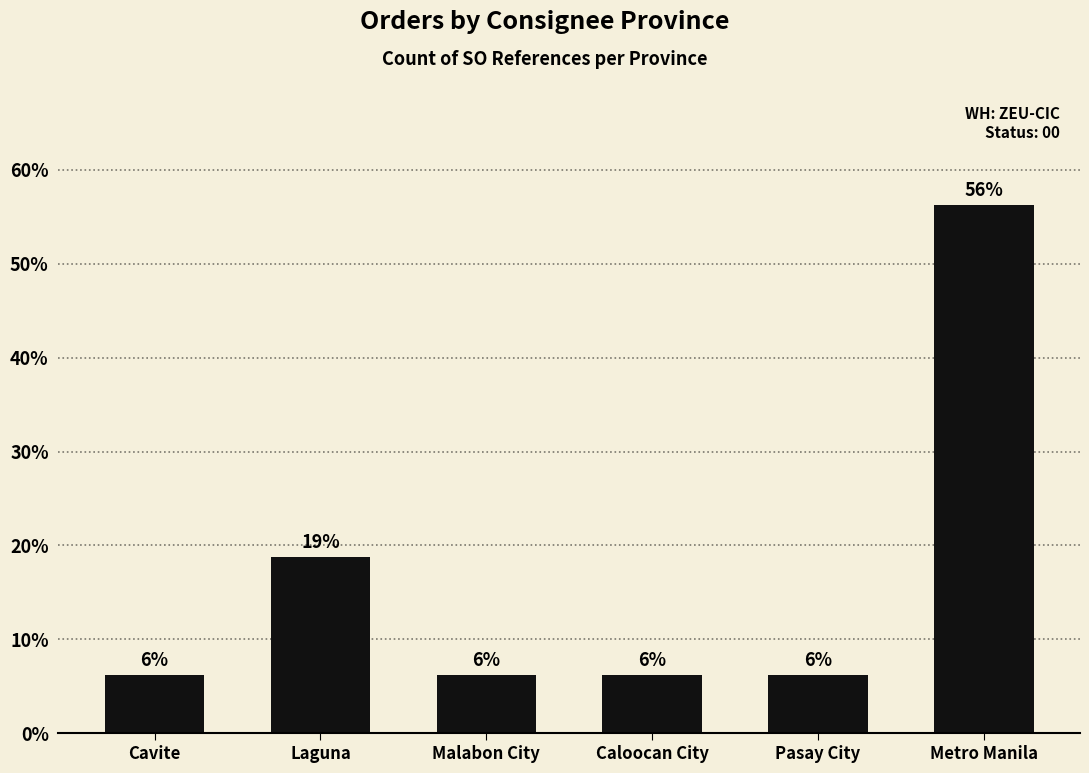

What is the difference between the second highest and second lowest values?

12.5